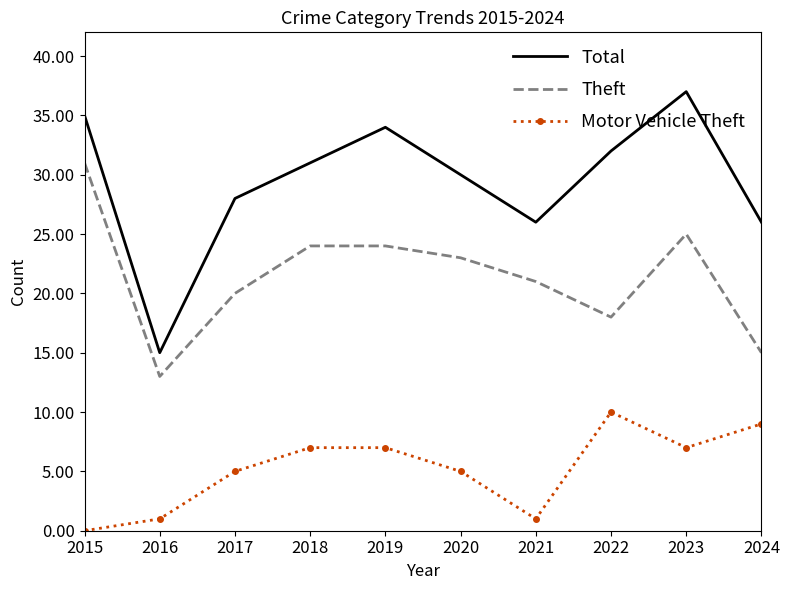

List the series in order of their peak value, lowest first.

Motor Vehicle Theft, Theft, Total